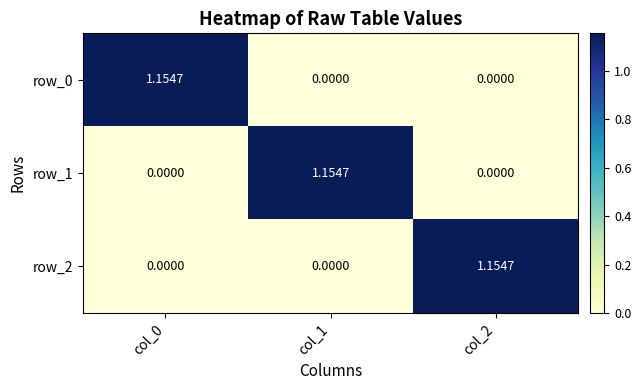

How many categories are shown in the chart?

3